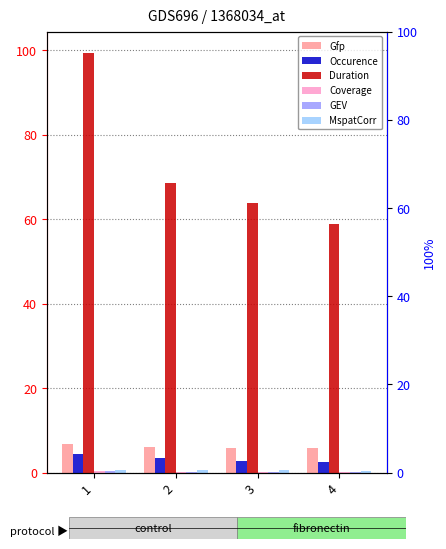

Reading left to right, what are all the values shown in this chart?

Gfp: 6.7	6.1	5.9	6.0
Occurence: 4.5	3.4	2.8	2.4
Duration: 99.5	68.6	63.9	58.8
Coverage: 0.4	0.2	0.2	0.1
GEV: 0.3	0.1	0.1	0.0
MspatCorr: 0.6	0.5	0.5	0.5